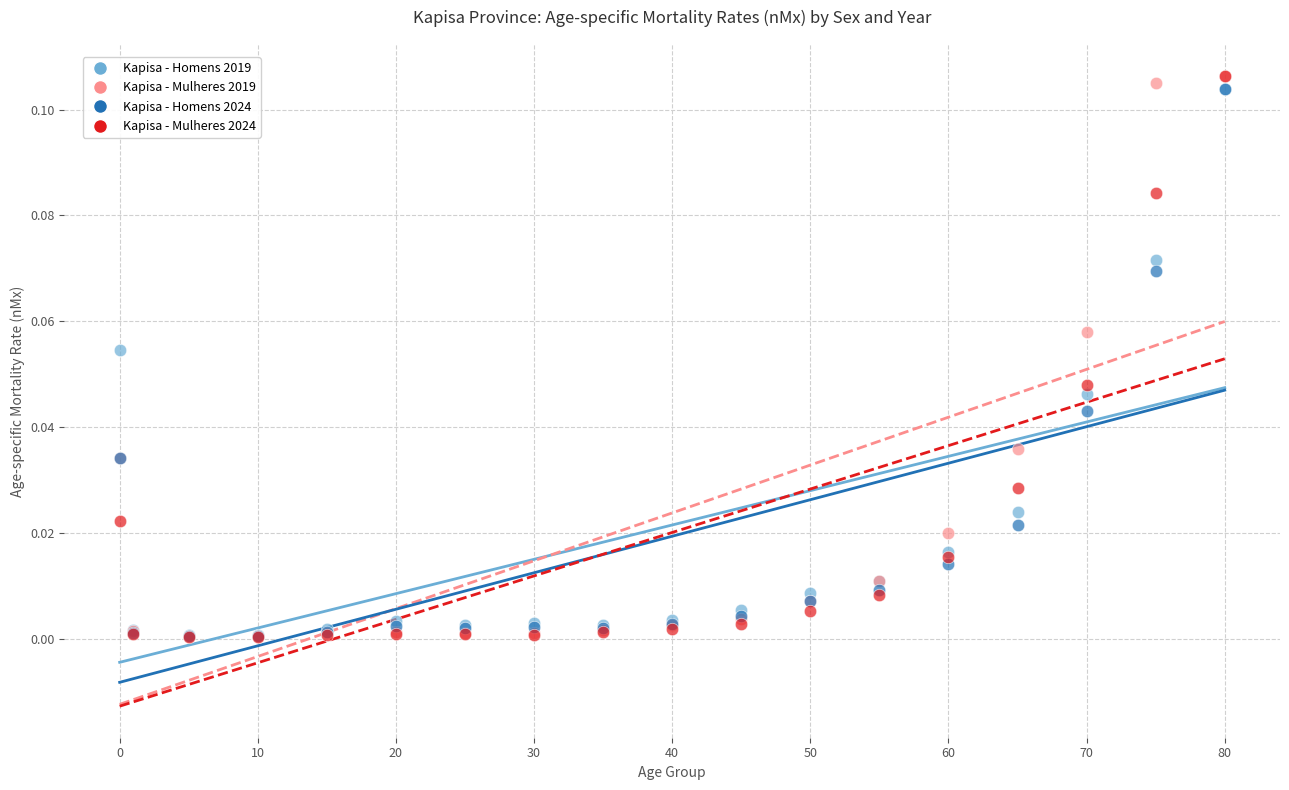

Which series has the widest spread of Y values?

Kapisa - Mulheres 2024